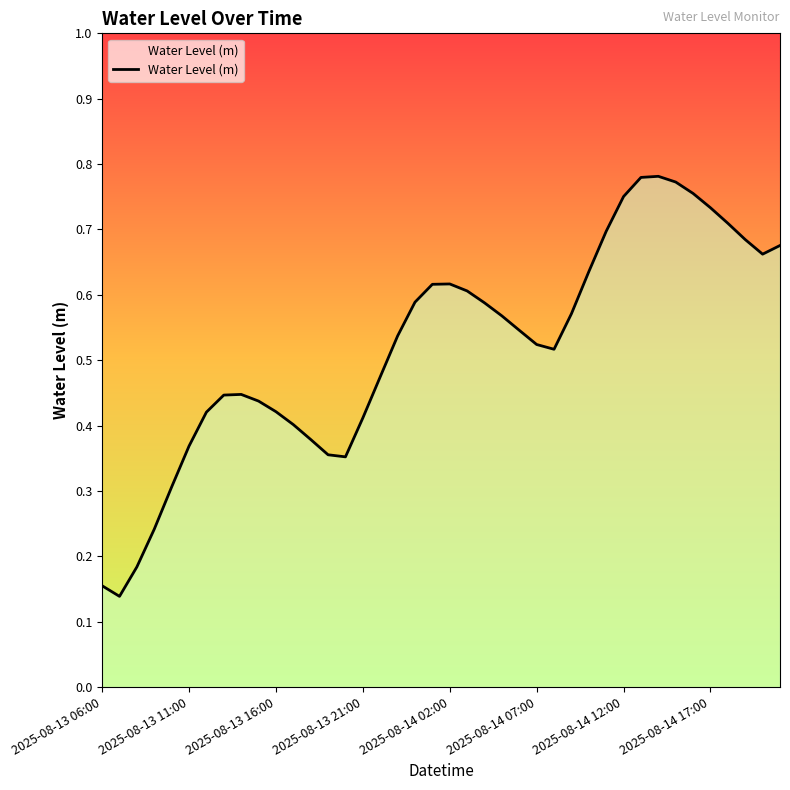

How many lines are shown in the chart?

1